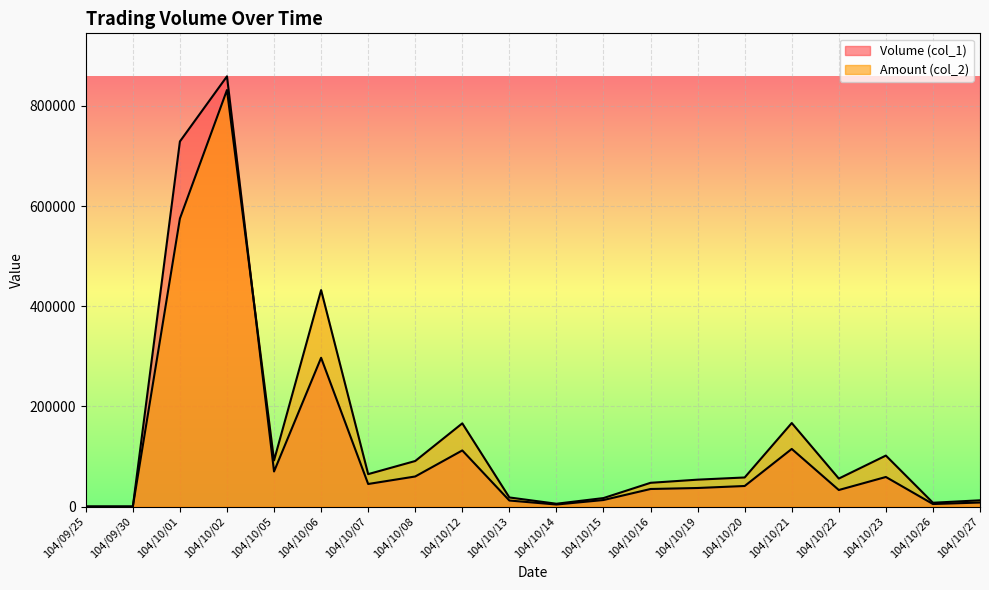

What is the difference between the maximum and second lowest values in the Volume (col_1) series?

859000